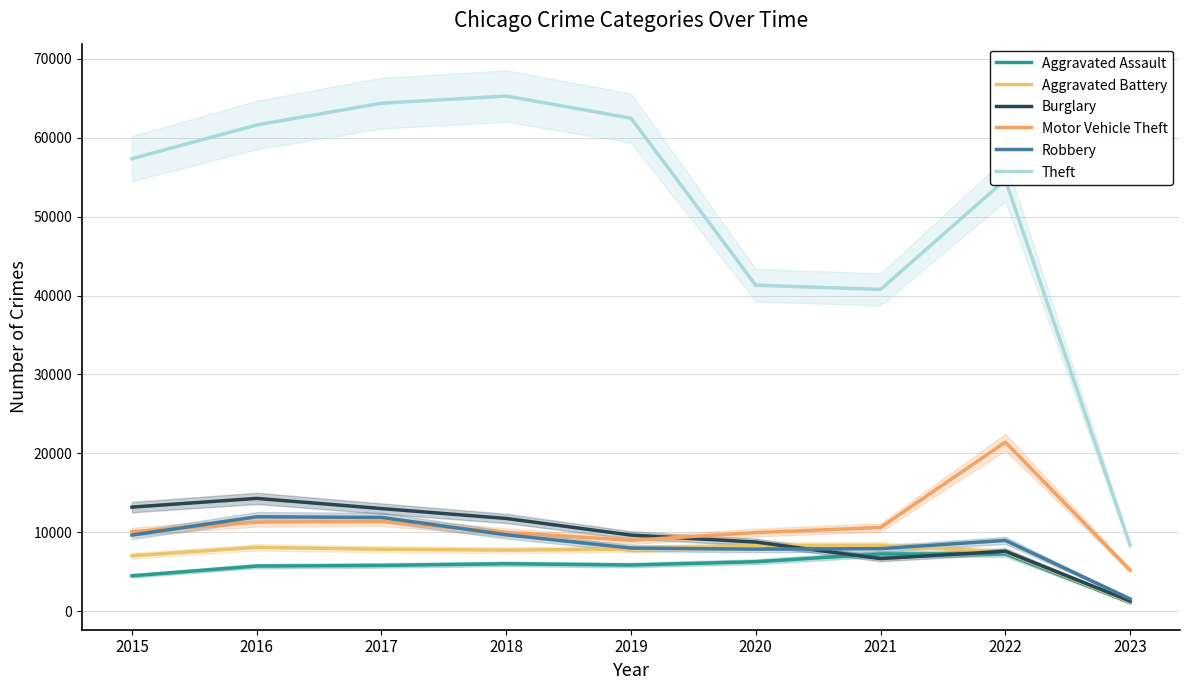

What is the approximate value of Motor Vehicle Theft at 2020, to the nearest 10?

9960